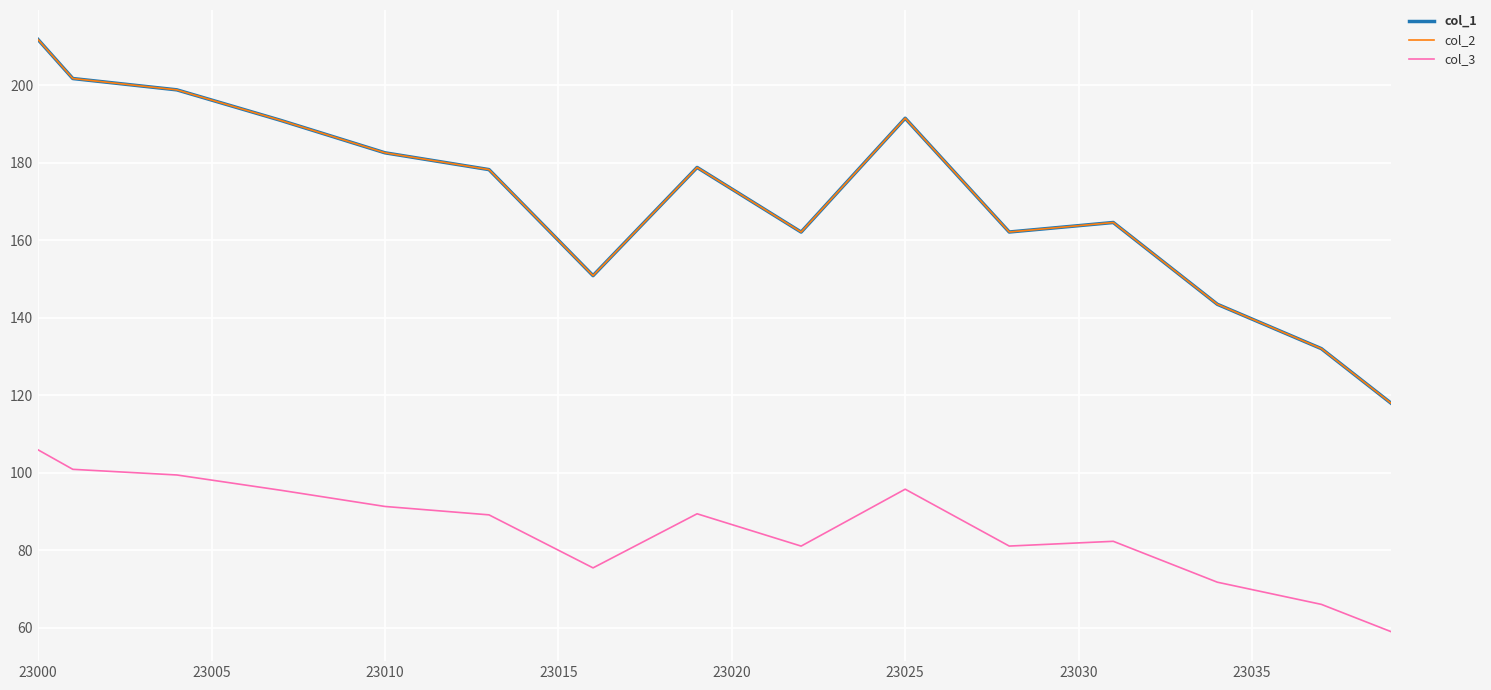

How many interior local peaks does the col_2 series have?

3